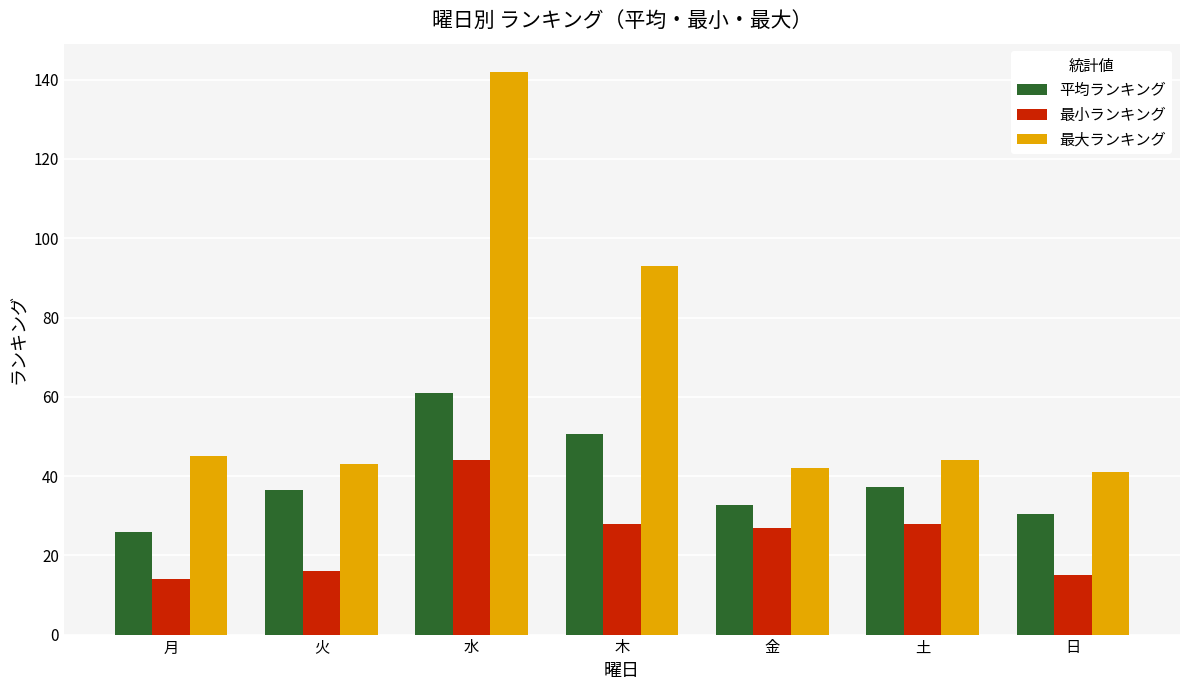

What is the difference between the maximum and second lowest values in the 最小ランキング series?

29.0